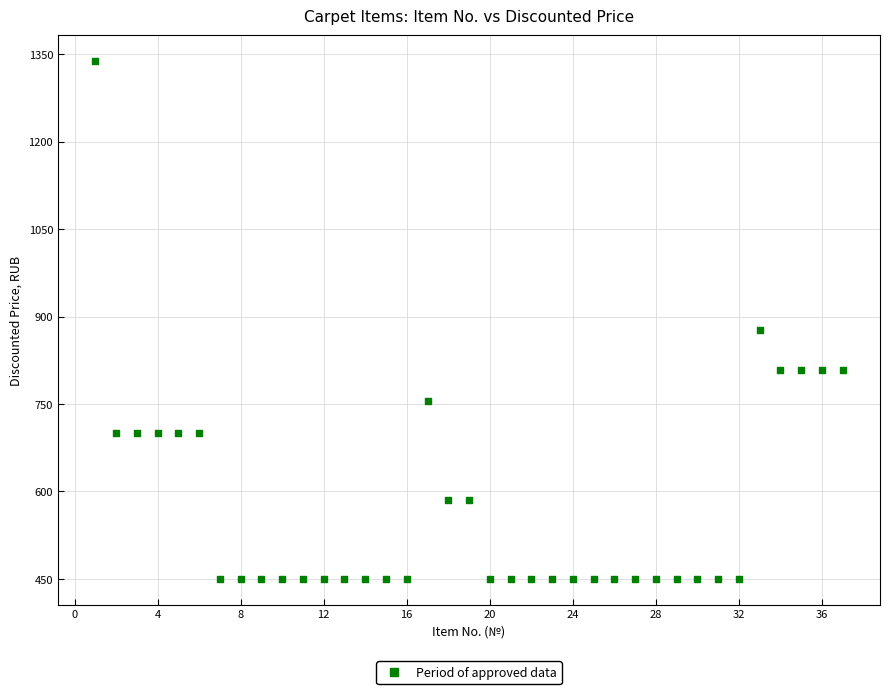

What Y value in the scatter plot is closest to 894?

877